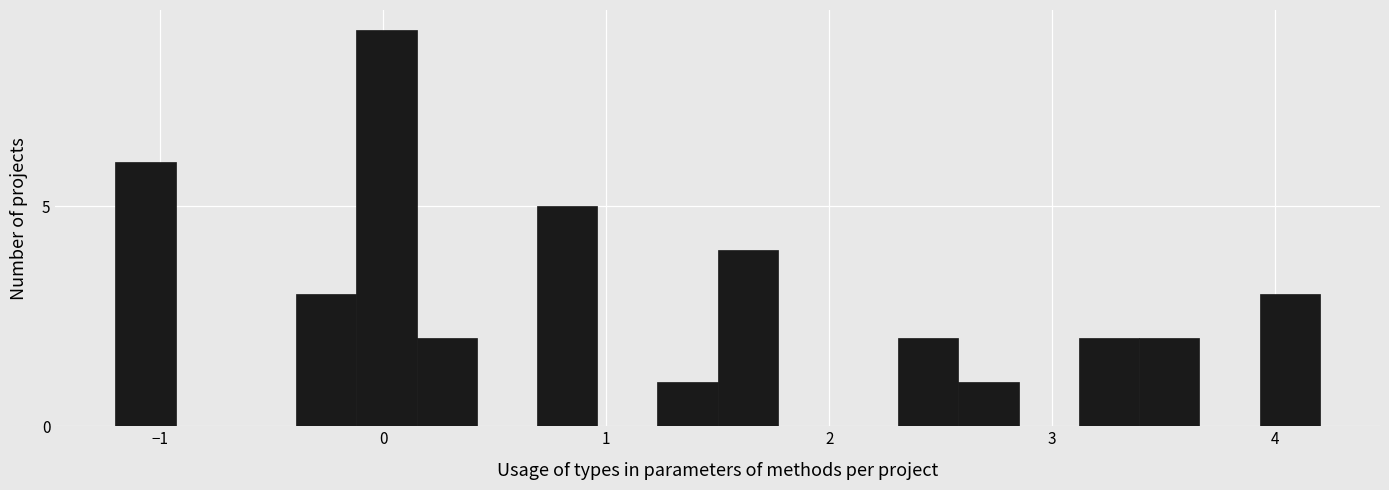

Read against the x-axis, roughly where is the centre of the tallest bar?

0.0